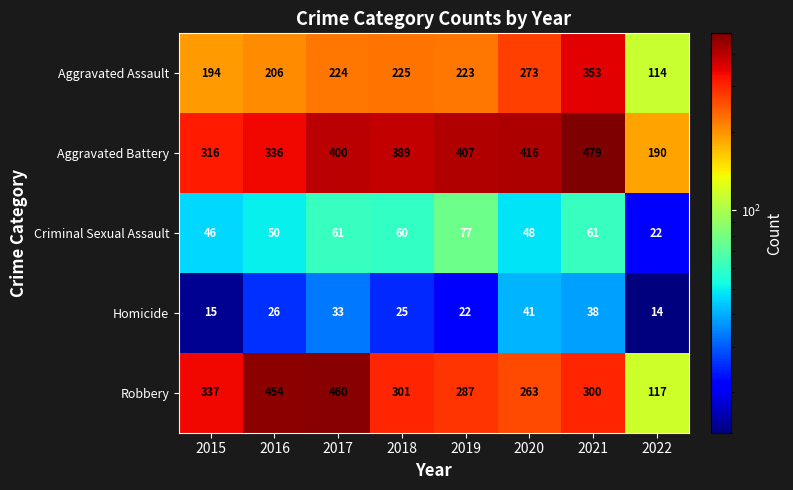

How many series are shown in this chart?

5